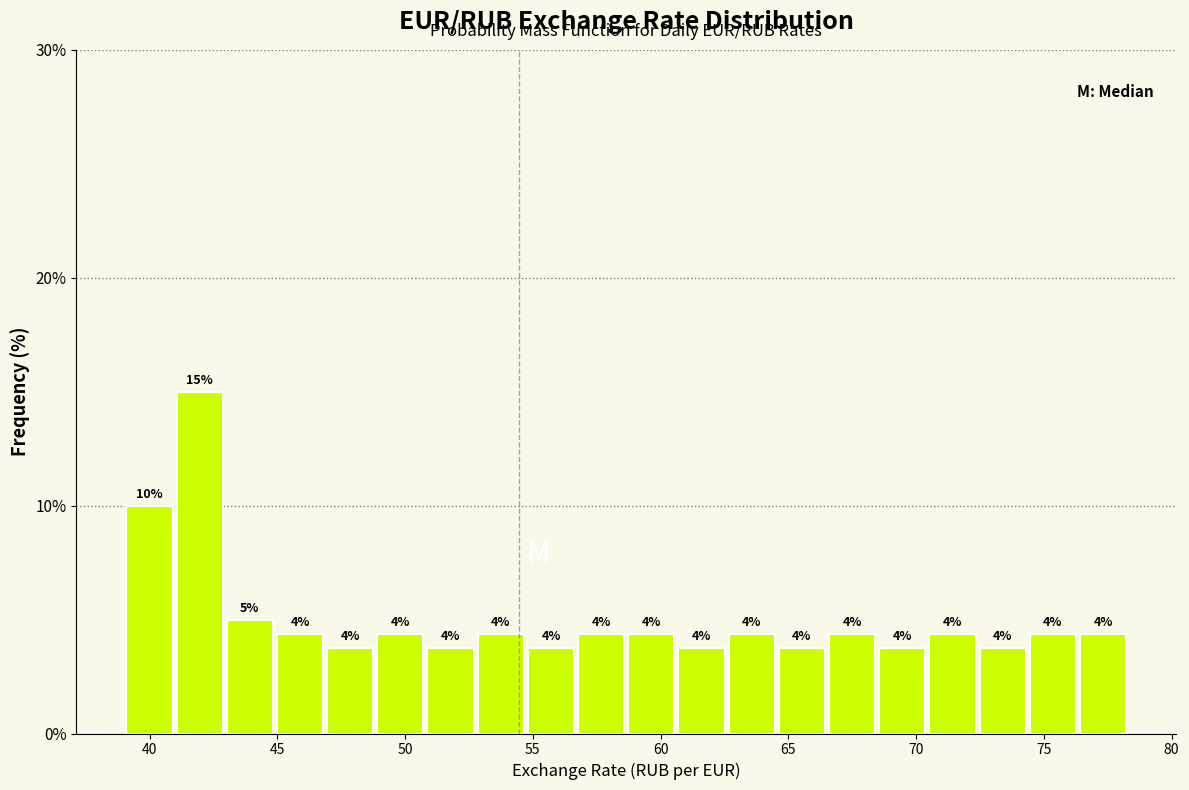

Read against the x-axis, roughly where is the centre of the tallest bar?

42.0